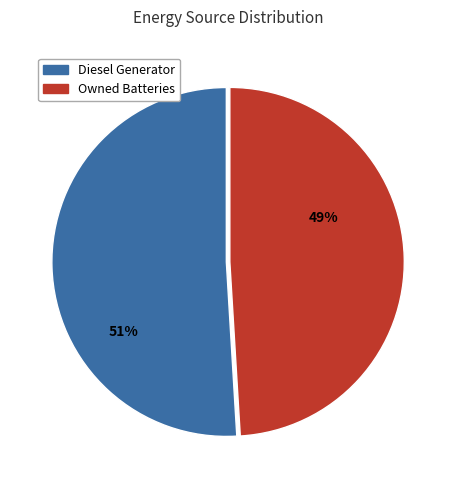

How many segments does this pie chart have?

2